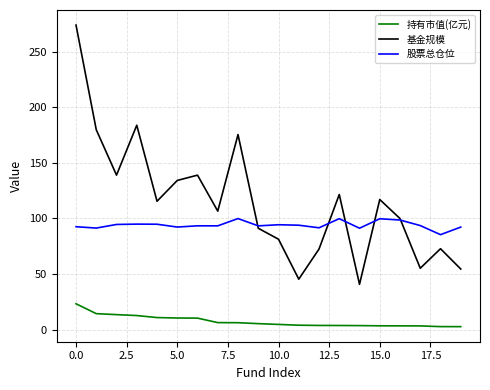

List the series in order of their overall mean, lowest first.

持有市值(亿元), 股票总仓位, 基金规模